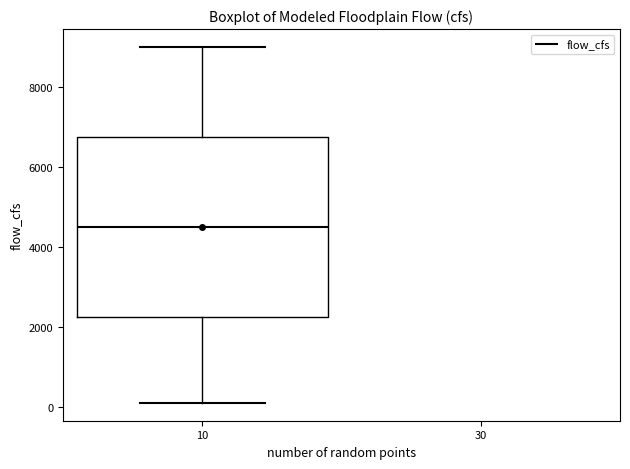

Where is the lower edge of the box at x = 10 on the y-axis? The values are not printed on the chart, so give them approximately, as read against the axis.

2200